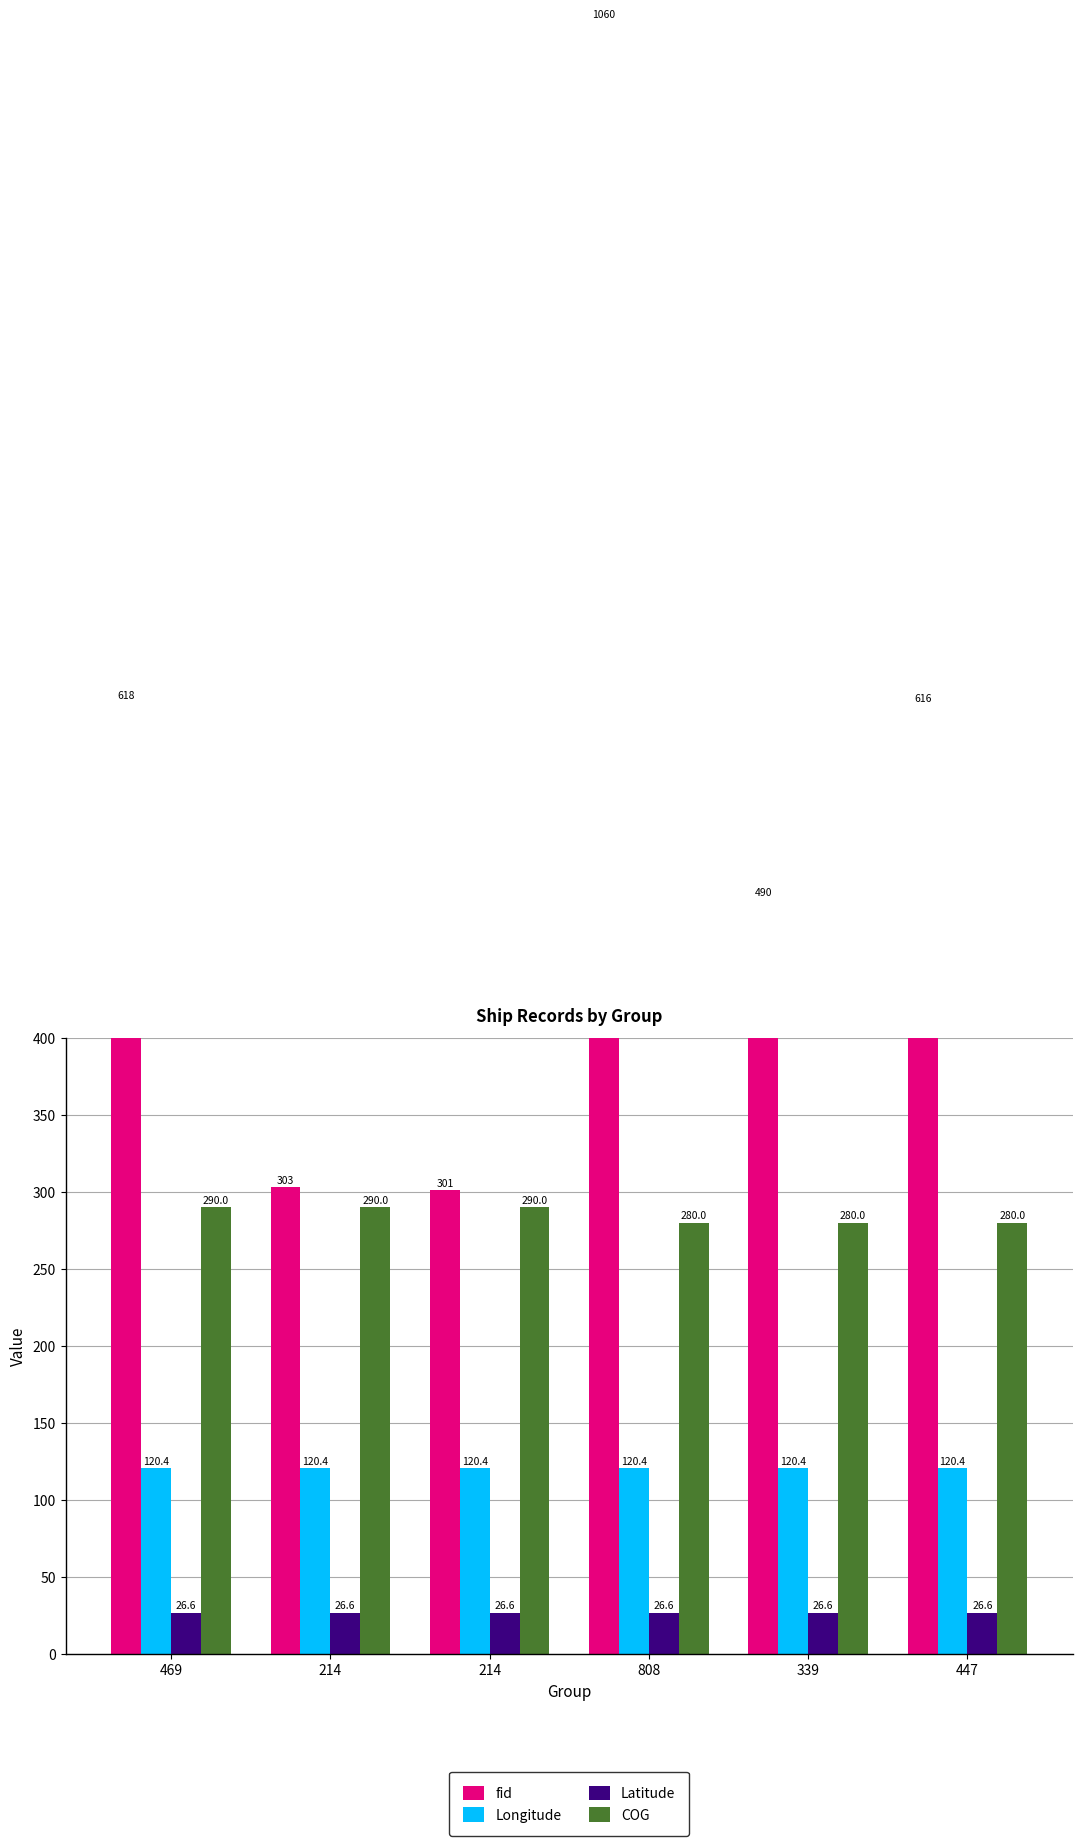

Does the chart contain stacked bars?

No